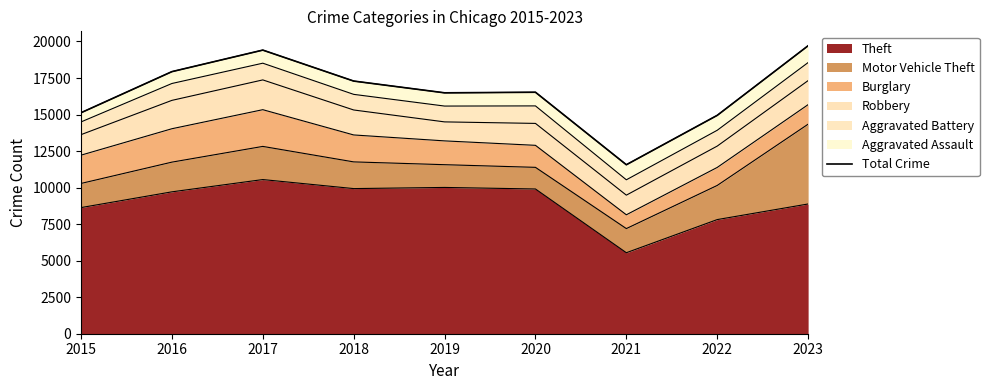

What is the value of the 1st point from the left?

15124